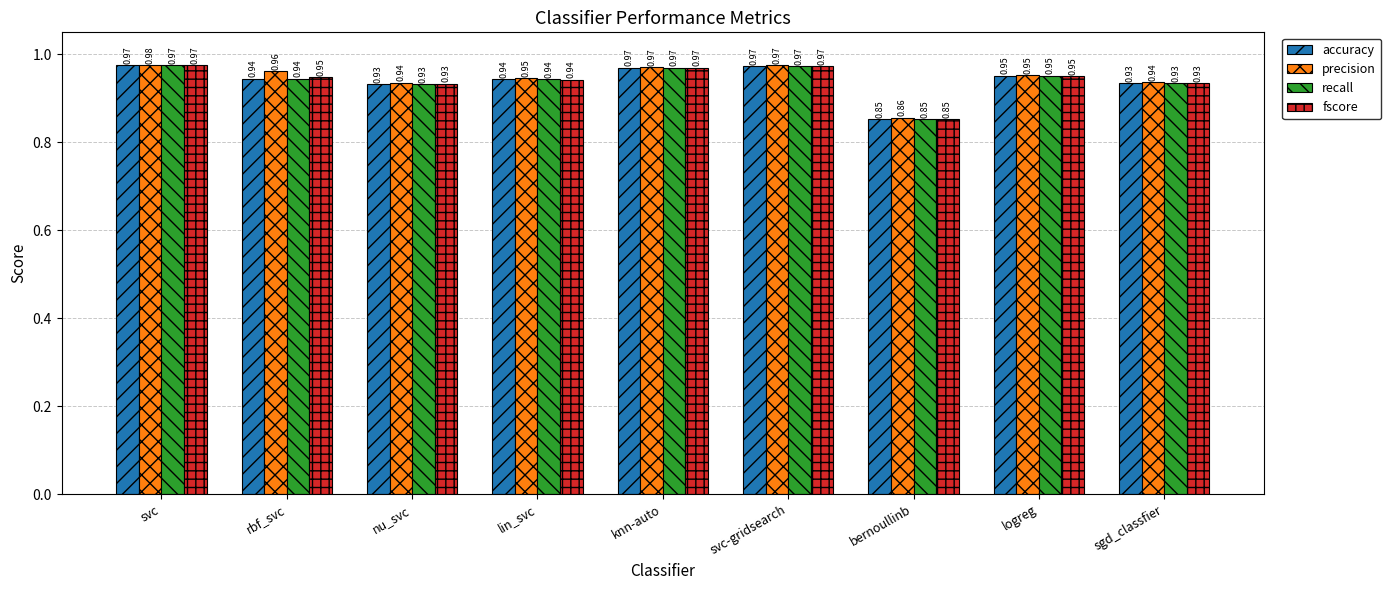

What is the sum of the recall values at nu_svc and svc-gridsearch?

1.9